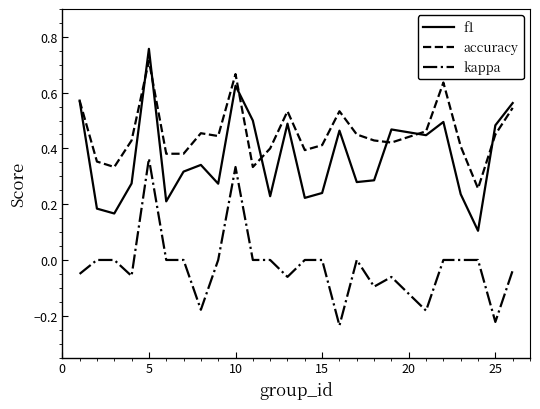

Which series has the widest spread of values?

f1